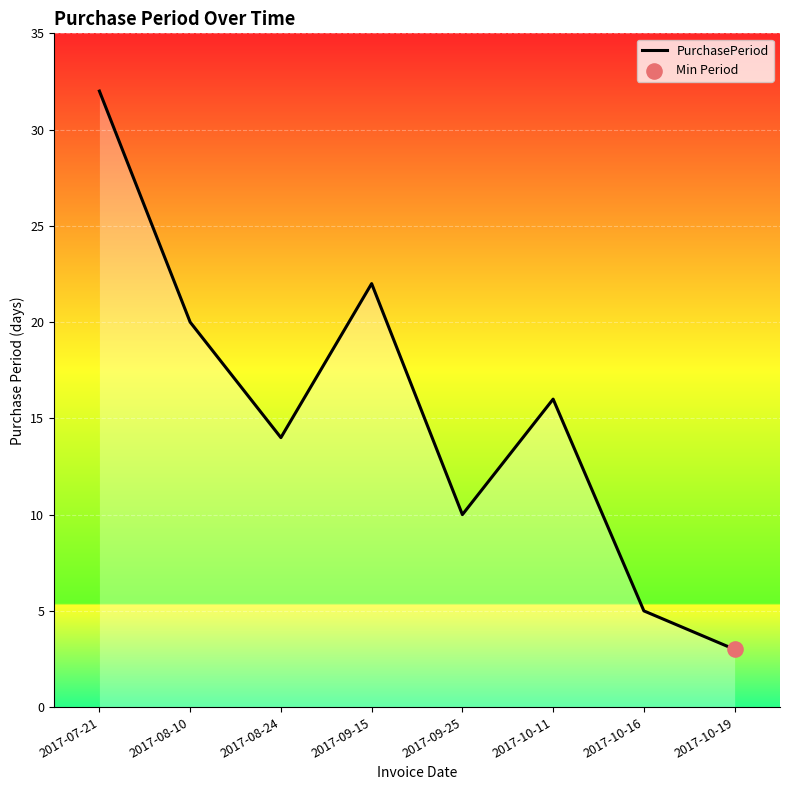

What is the change in value from 2017-08-24 to 2017-10-19?

-11